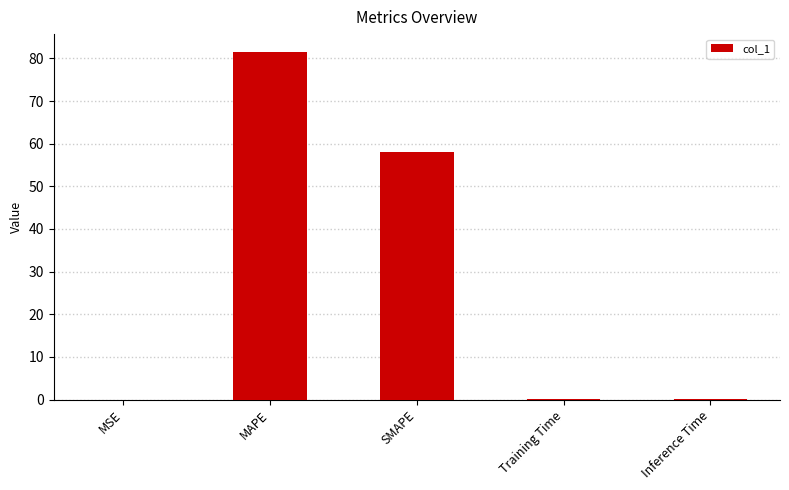

What is the maximum value shown in the chart?

81.6